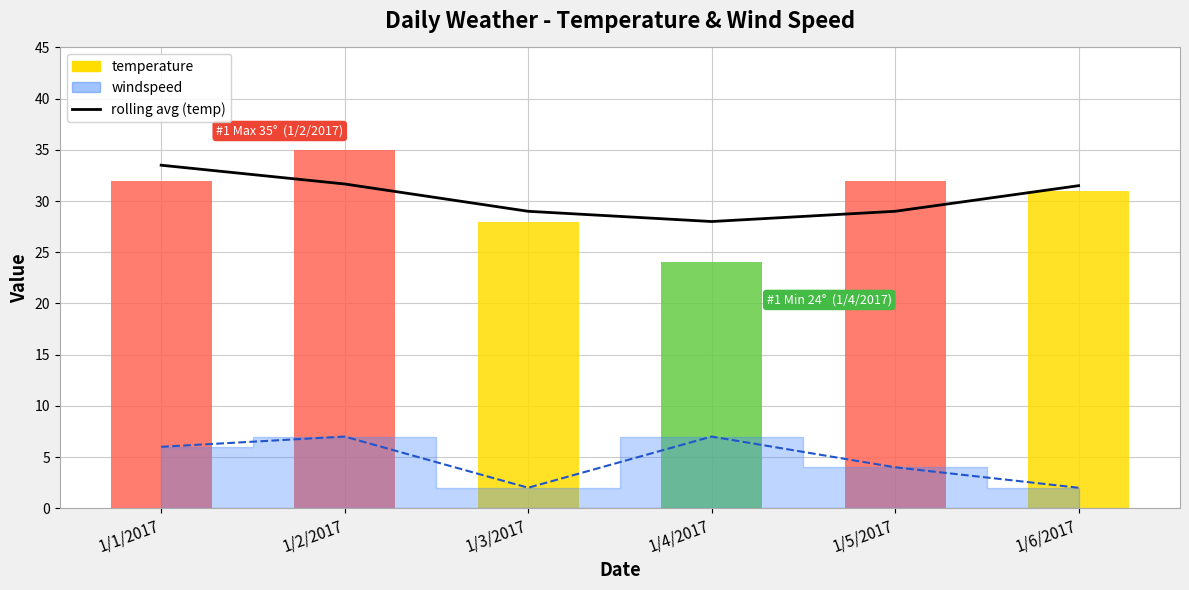

Where does the data first go above 31?

1/1/2017